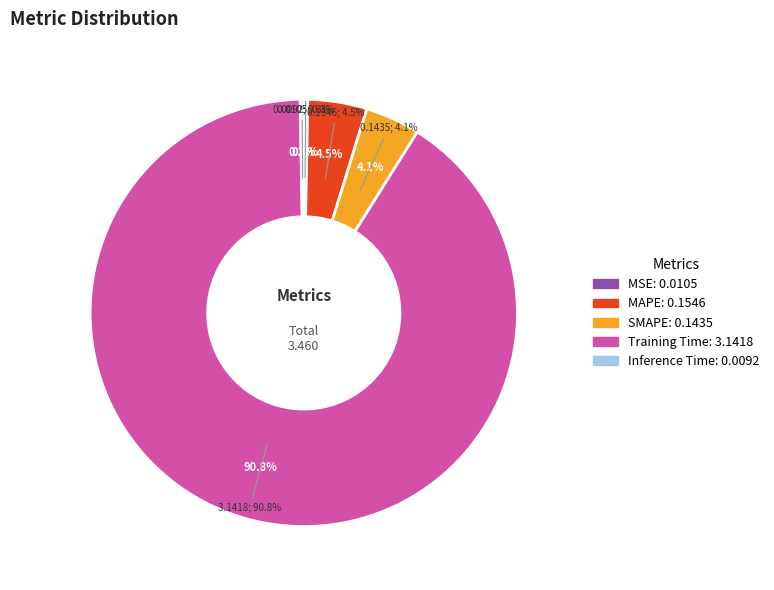

Is it true that SMAPE is 4% of the pie?

True